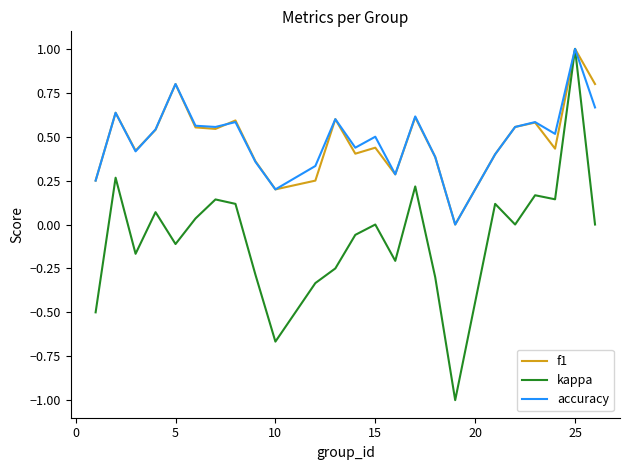

What is the minimum value shown in the chart?

-1.0